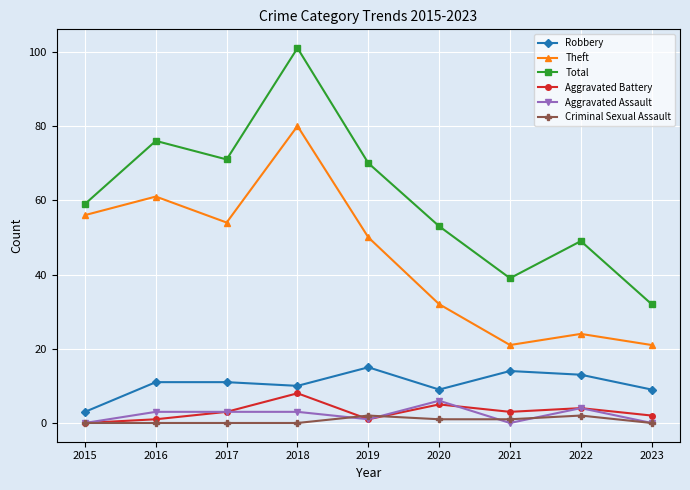

Is the value of Criminal Sexual Assault at 2017 greater than the value of Robbery at 2018?

No